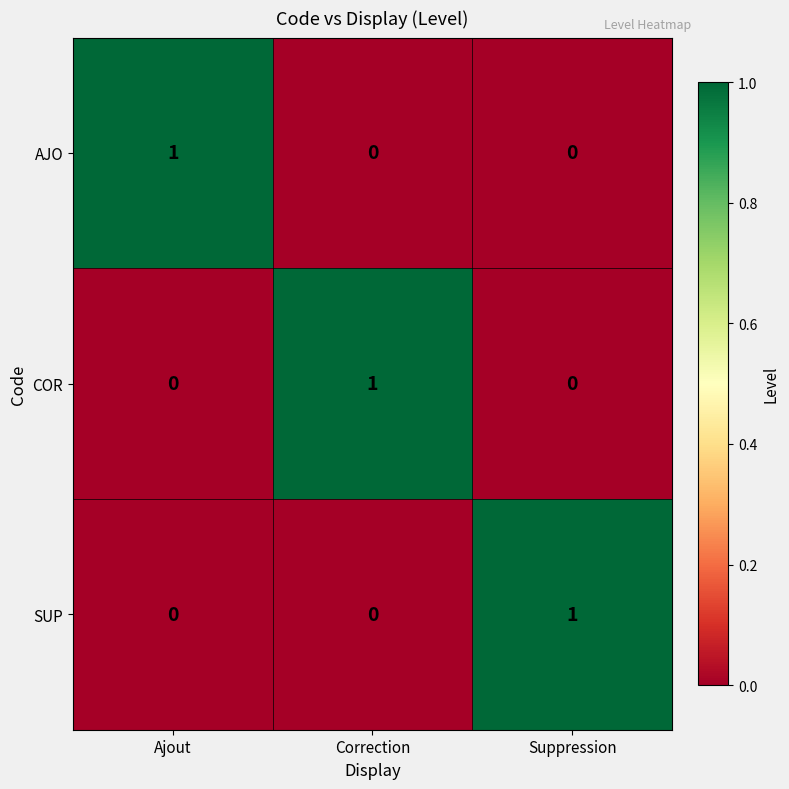

Reading right to left, extract all data points from this chart.

AJO: Suppression=0	Correction=0	Ajout=1
COR: Suppression=0	Correction=1	Ajout=0
SUP: Suppression=1	Correction=0	Ajout=0